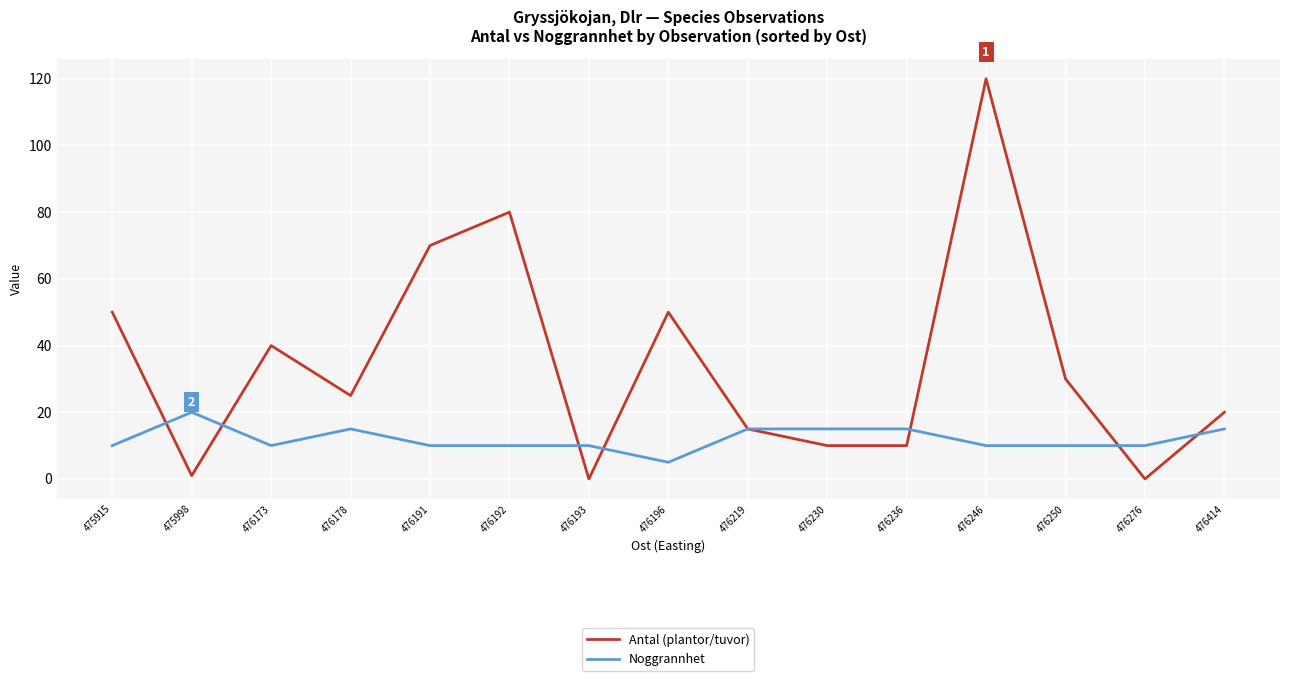

Between 476193 and 476246, which series saw the biggest shift?

Antal (plantor/tuvor)